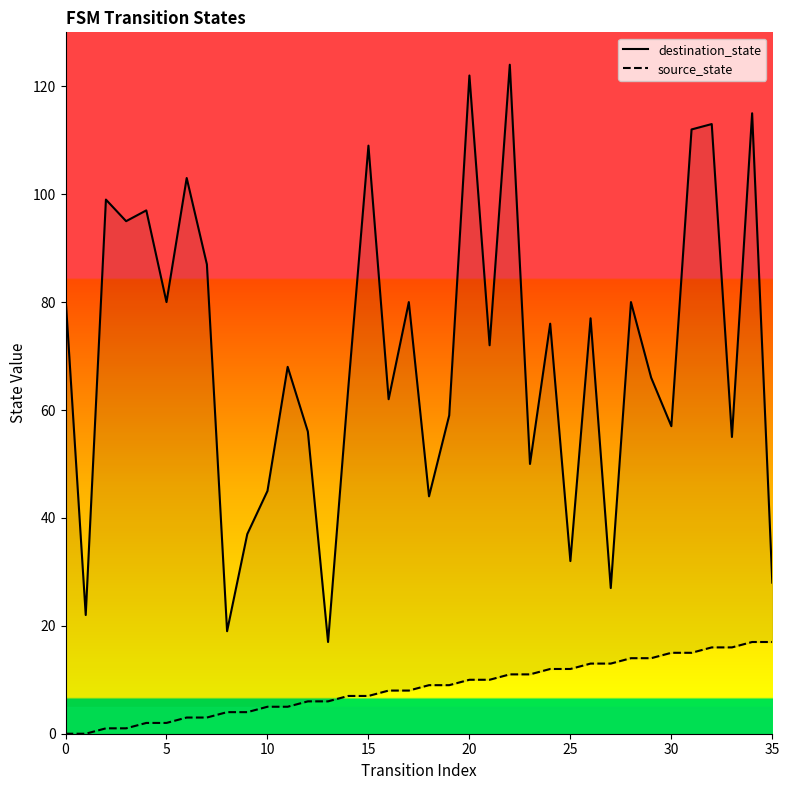

True or false: destination_state and source_state cross at least once.

False